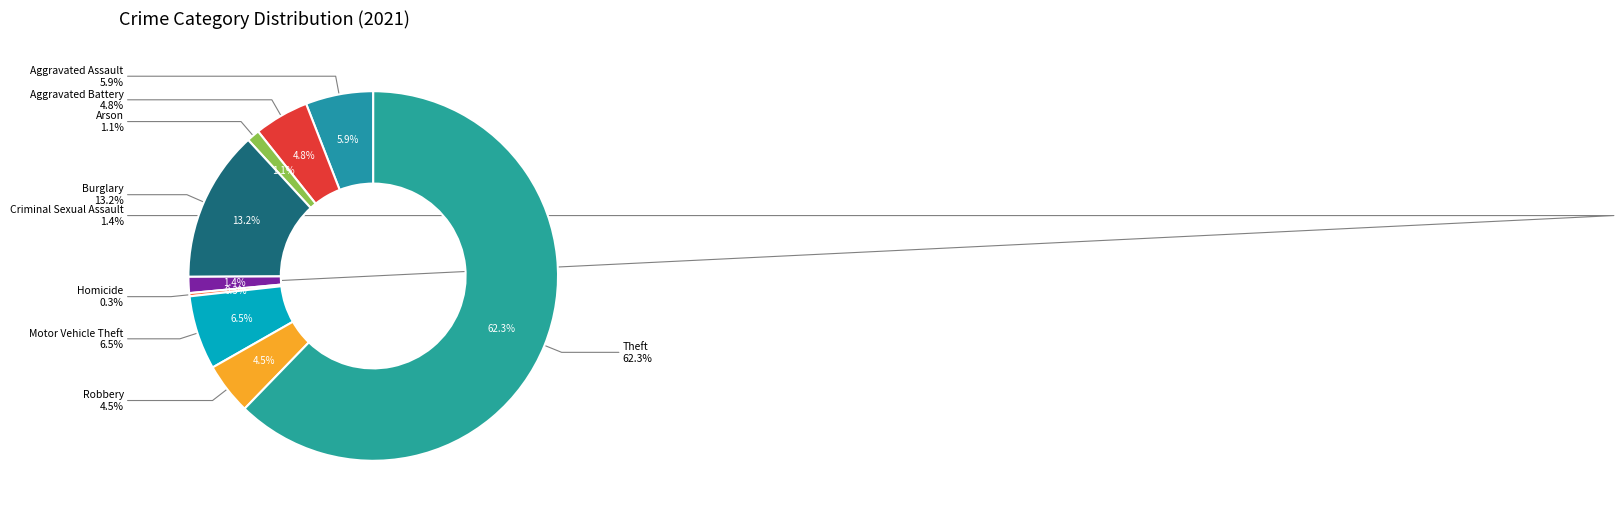

Does Theft account for over 50% of the chart?

Yes